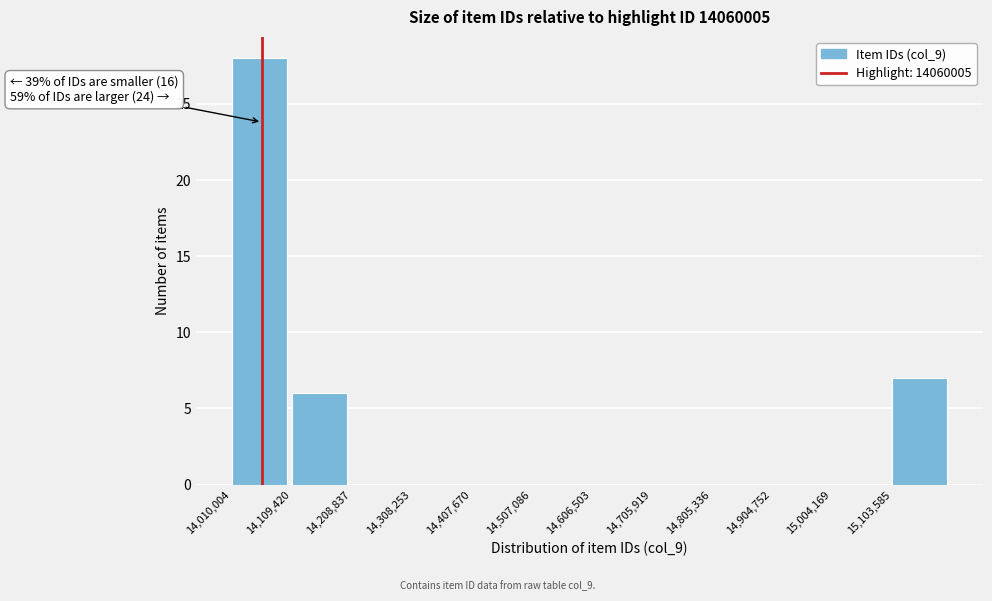

Which range on the x-axis has the tallest bar?

14010000 to 14110000